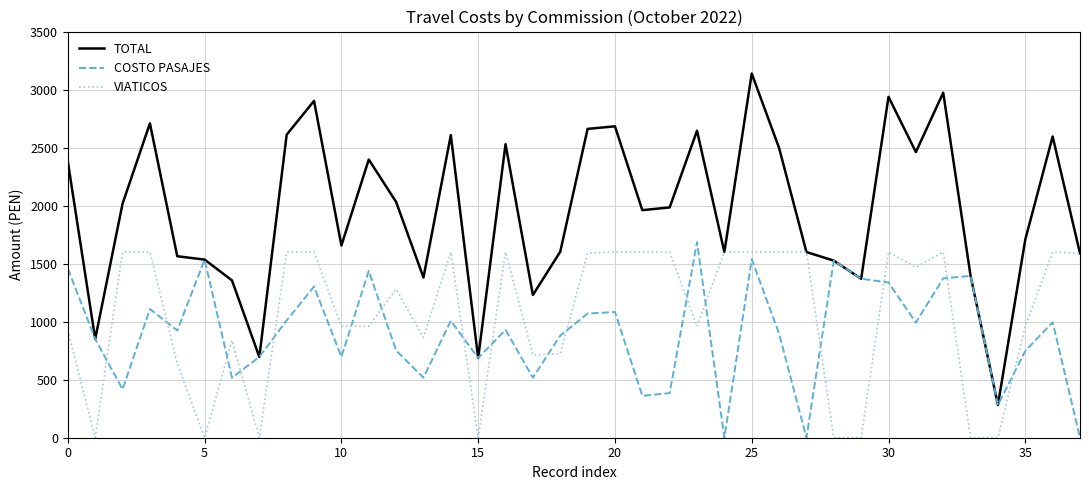

Is this an area chart (filled region under the line)?

No